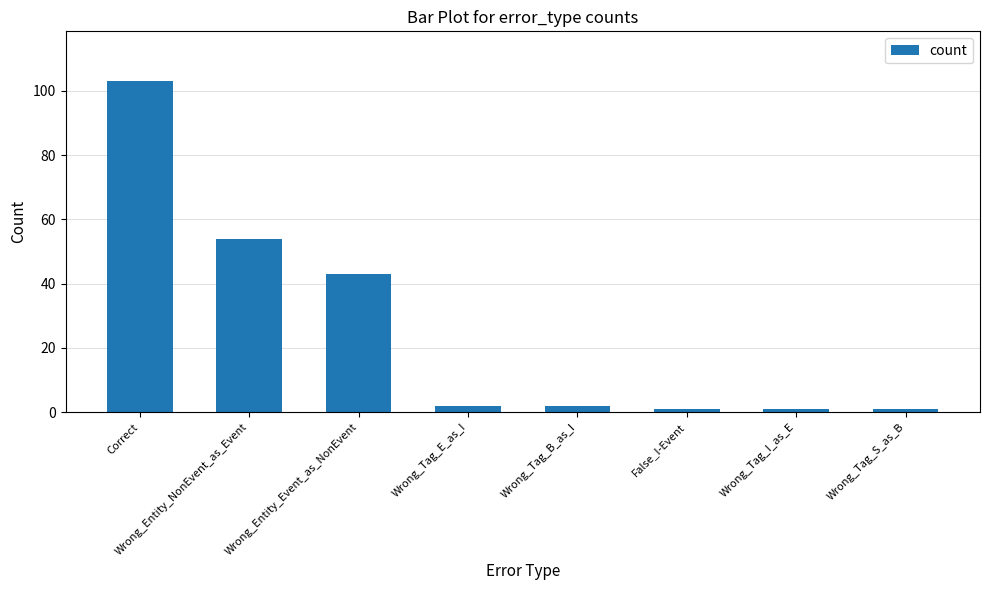

What is the maximum value shown in the chart?

103